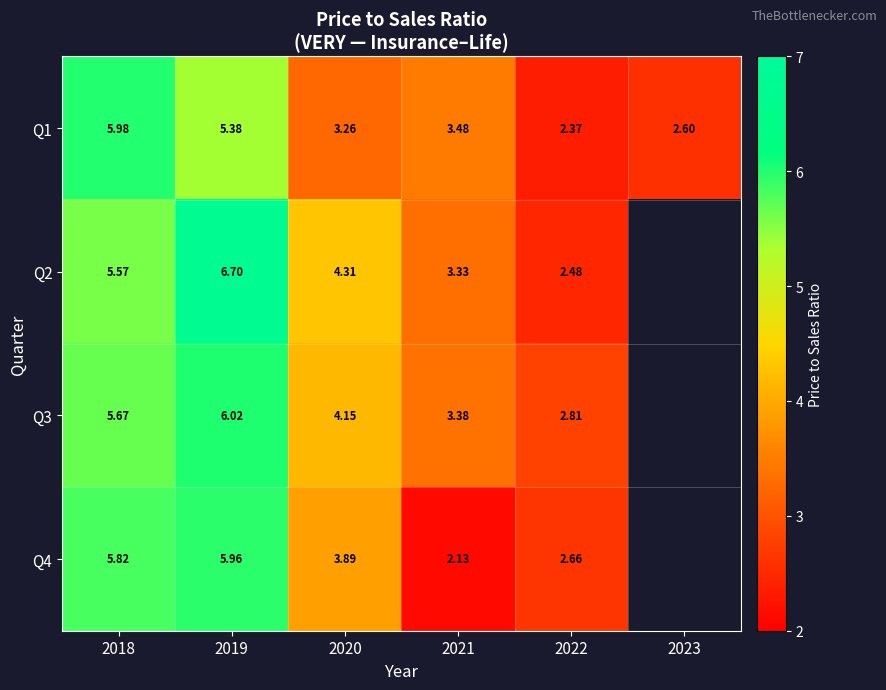

Is the value of Q3 at 2020 greater than the value of Q1 at 2022?

Yes